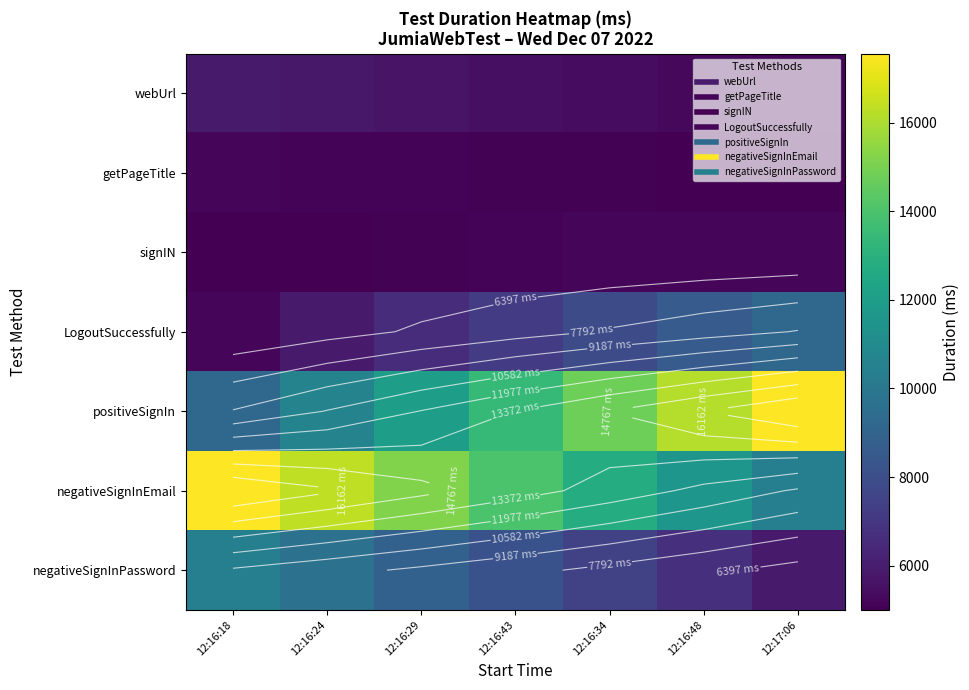

Which series has the largest total across all categories?

negativeSignInEmail